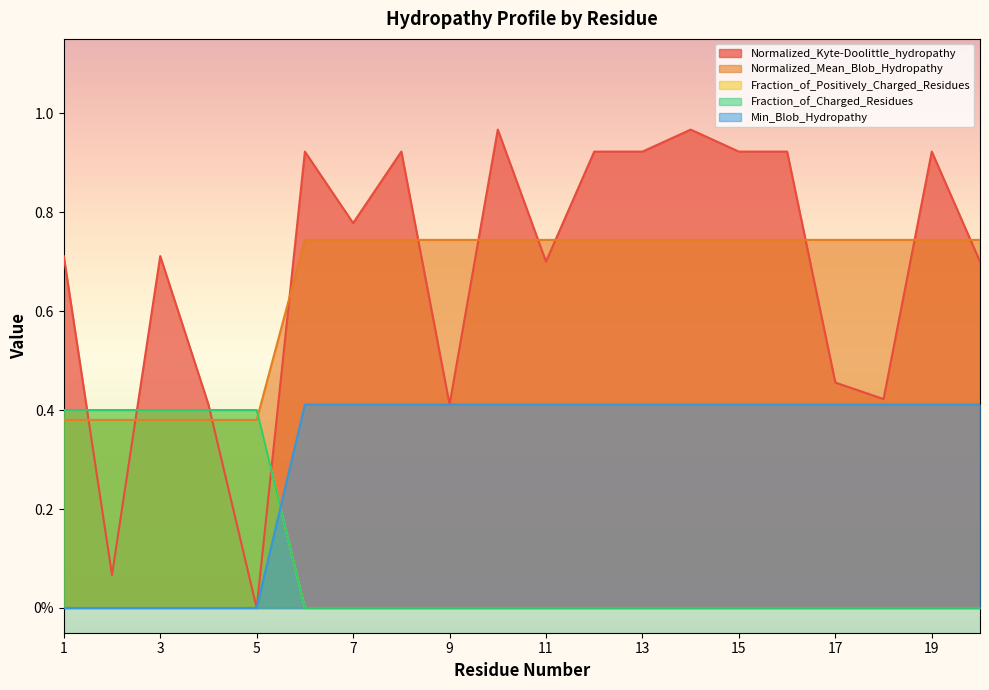

At 13, list the series in order from smallest to largest.

Fraction_of_Positively_Charged_Residues, Fraction_of_Charged_Residues, Min_Blob_Hydropathy, Normalized_Mean_Blob_Hydropathy, Normalized_Kyte-Doolittle_hydropathy